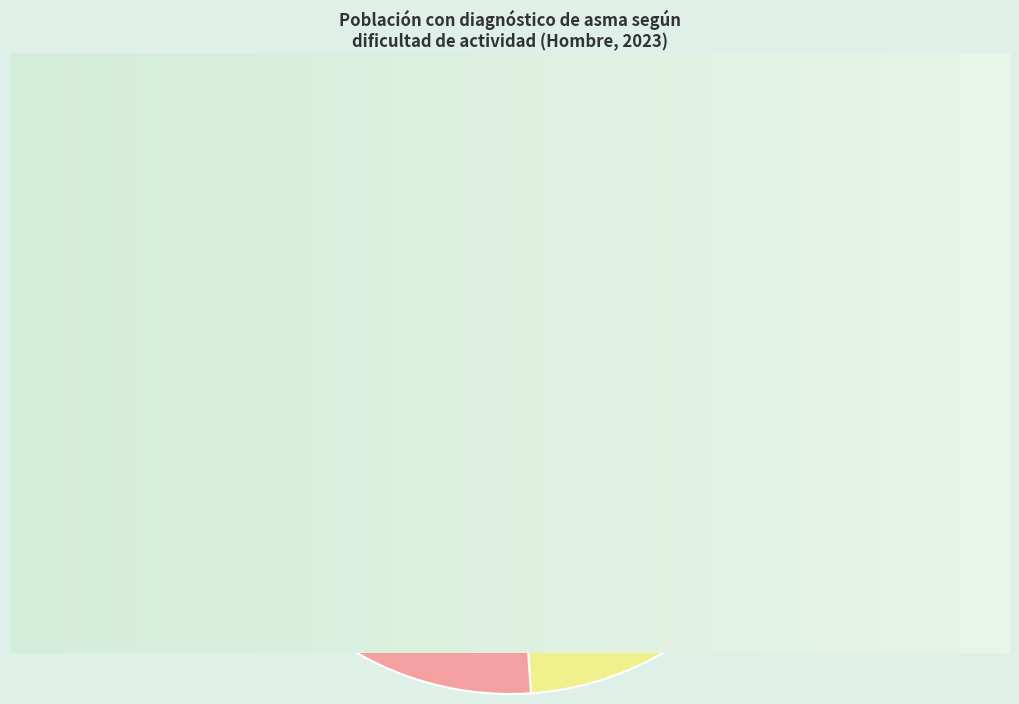

Combined, do Con cierta/alguna facilidad and Con facilidad account for over 50%?

Yes